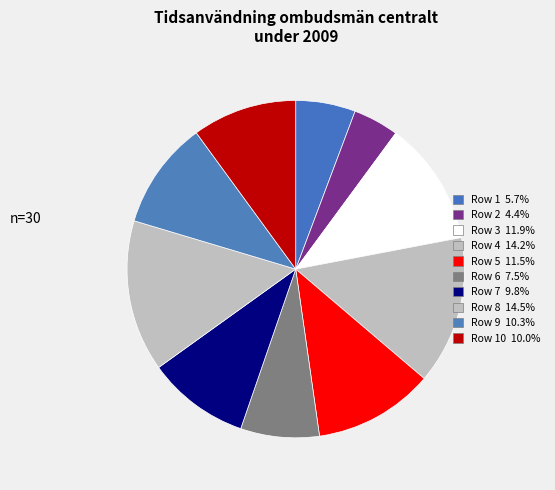

Count the number of slices in the pie.

10